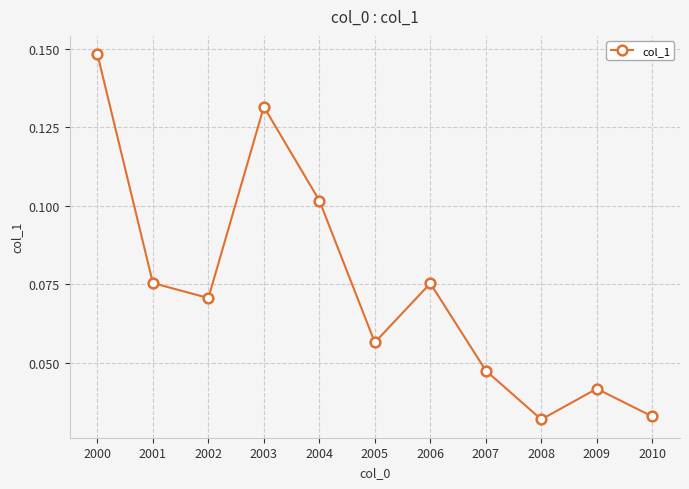

Between 2005 and 2003, which is larger?

2003